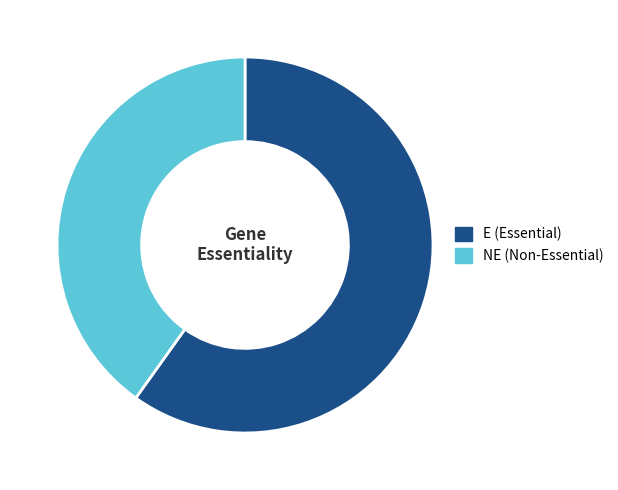

Does any single category account for the majority?

Yes